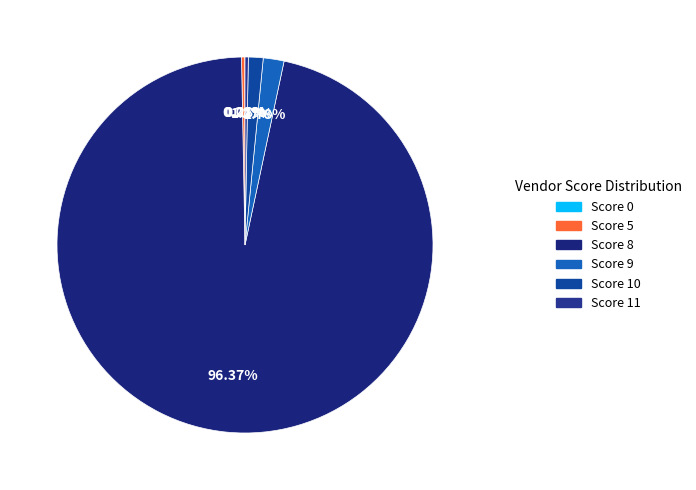

Is there any slice that represents more than half of the pie?

Yes